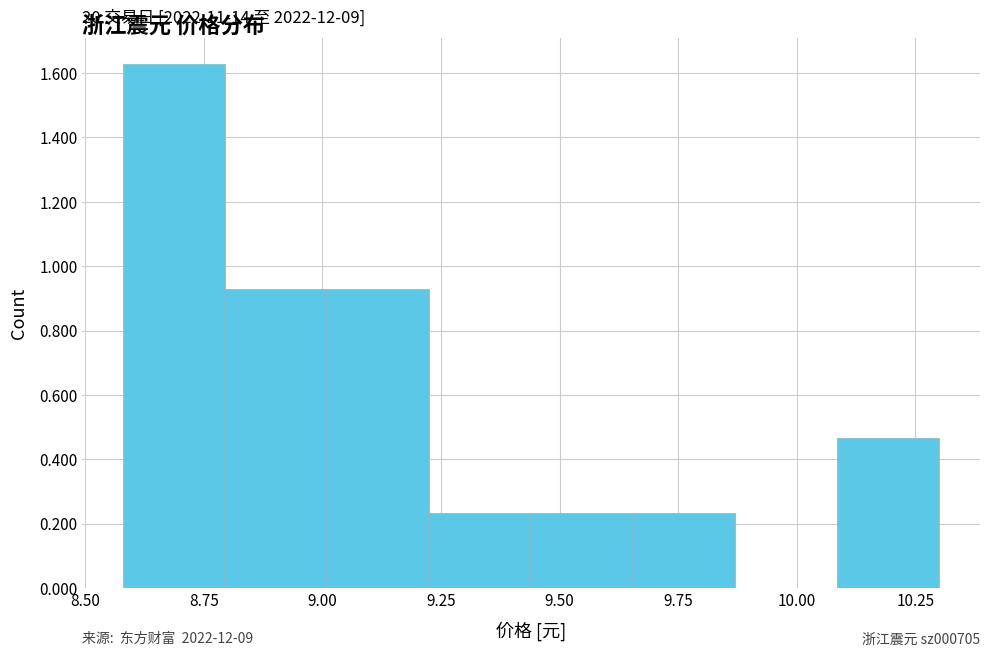

Which range on the x-axis has the tallest bar?

8.580 to 8.795